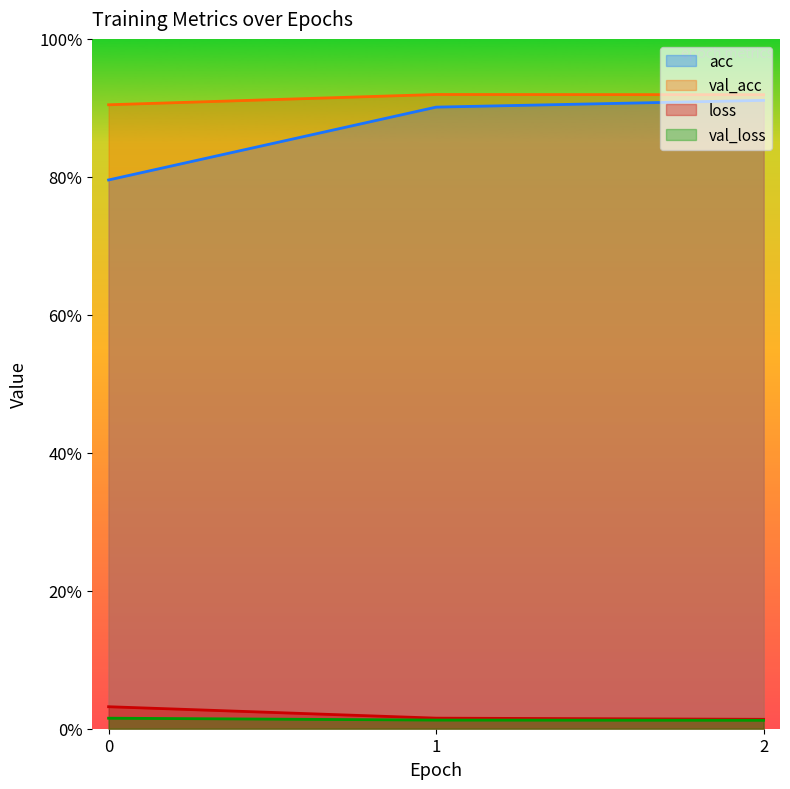

Reading left to right, transcribe all the data shown in this chart.

acc: 0=0.8	1=0.9	2=0.9
val_acc: 0=0.9	1=0.9	2=0.9
loss: 0=0.0	1=0.0	2=0.0
val_loss: 0=0.0	1=0.0	2=0.0